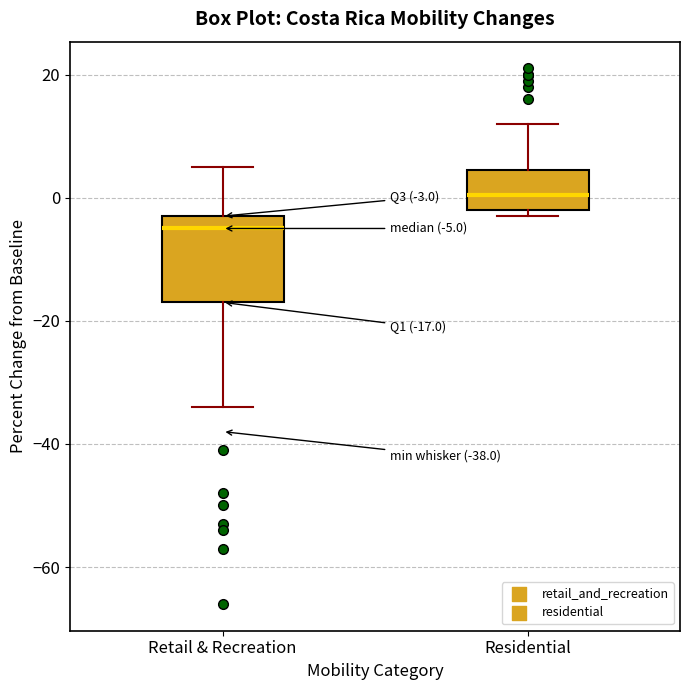

Which box's median line is the lowest?

Retail & Recreation